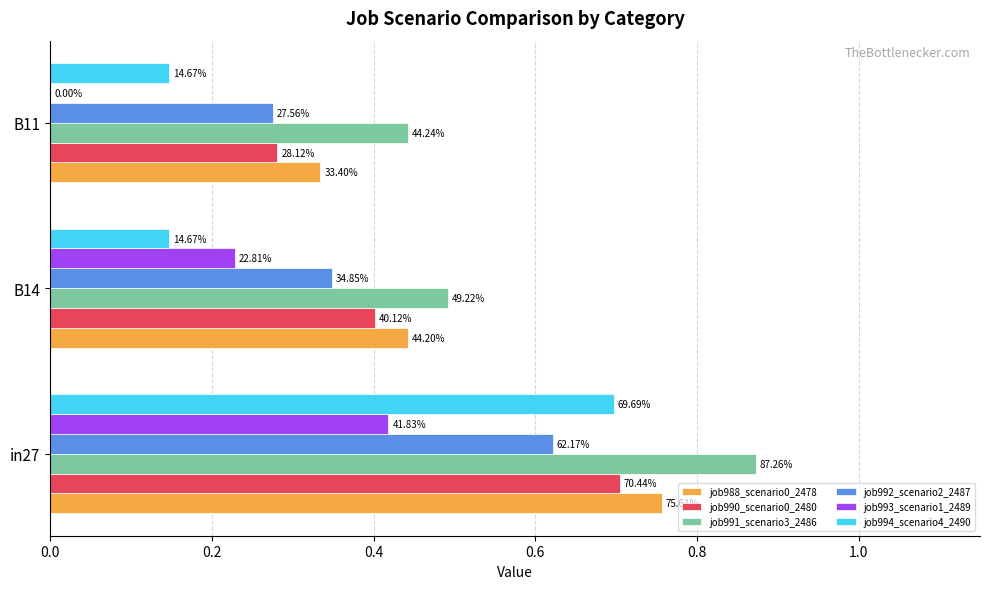

How many job988_scenario0_2478 values are between 0 and 1?

3